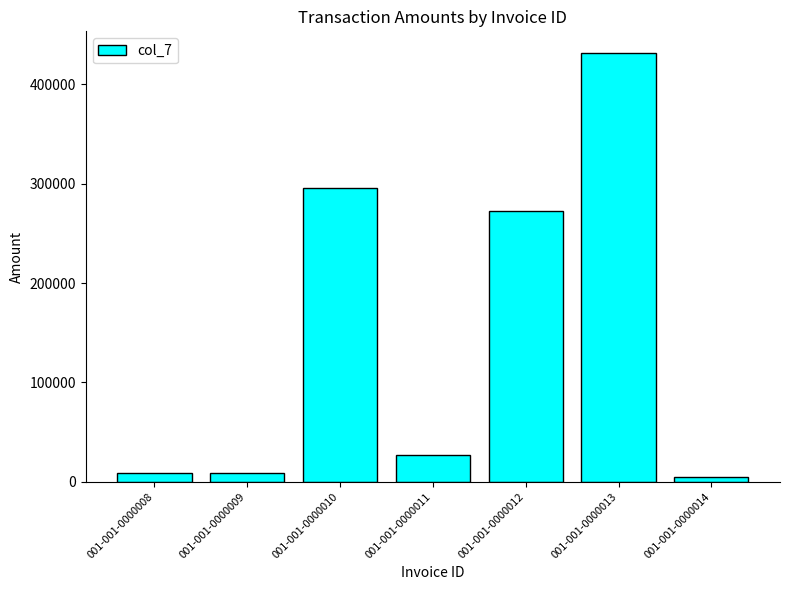

Does the chart contain any negative values?

No